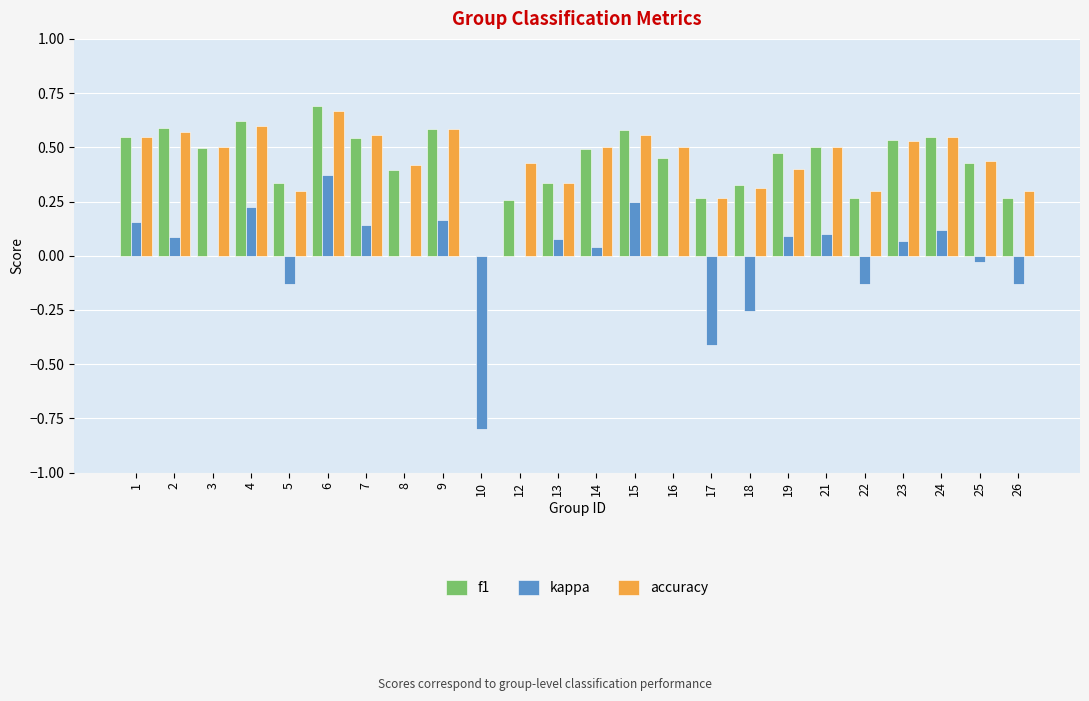

True or false: f1 has a value of 0.4 at 17.

False